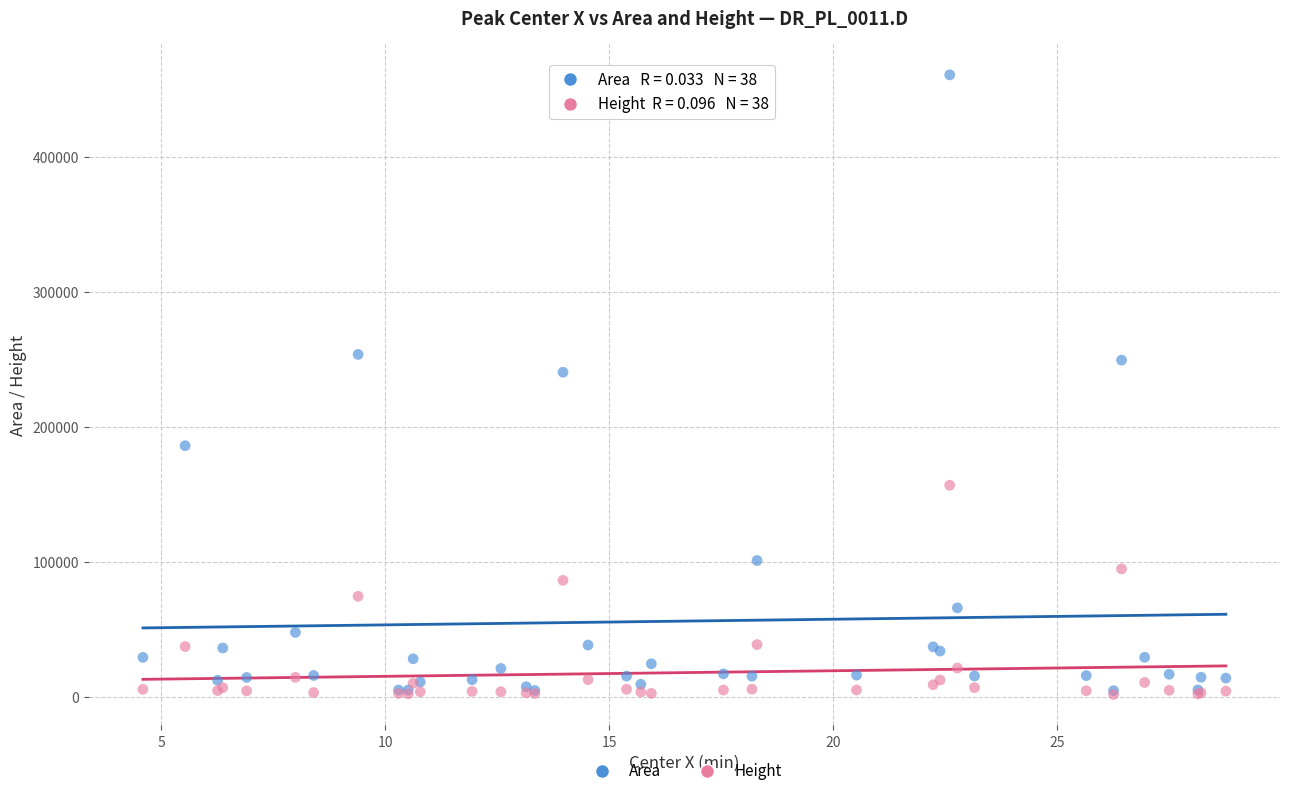

Which series has the widest spread of Y values?

Area